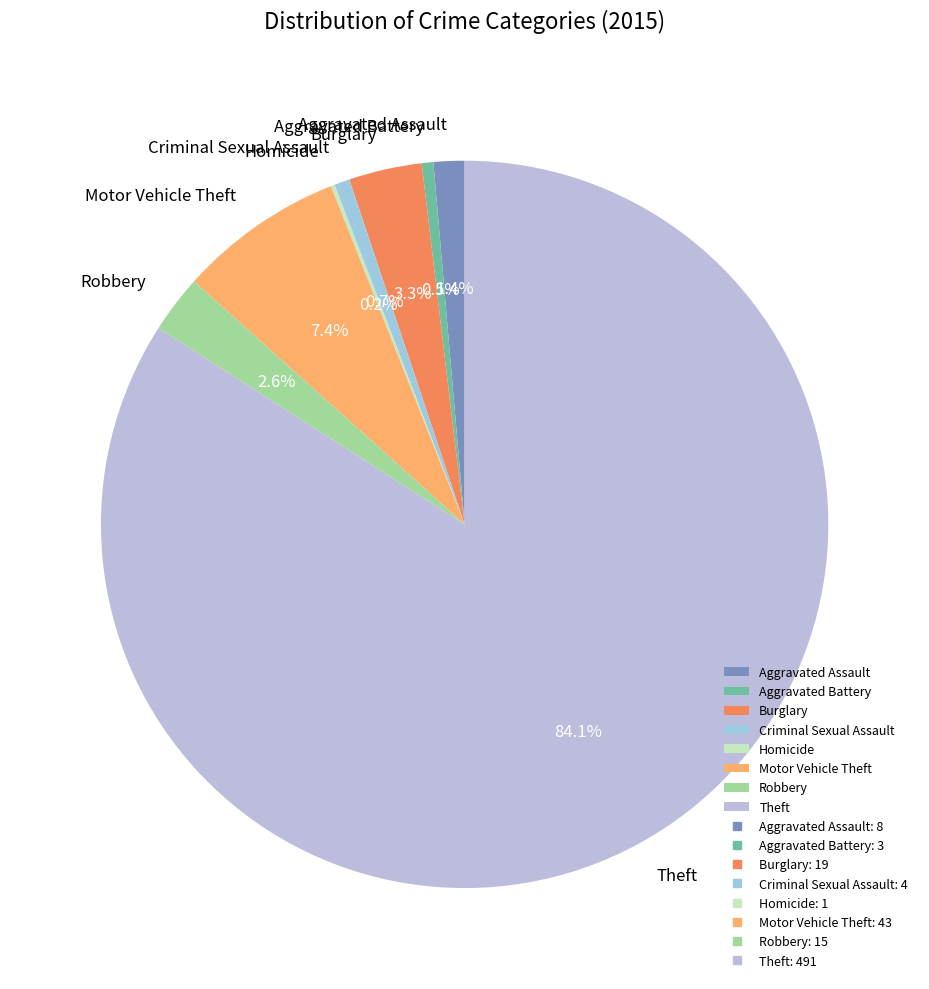

What percentage is the Motor Vehicle Theft slice, to the nearest percent?

7%